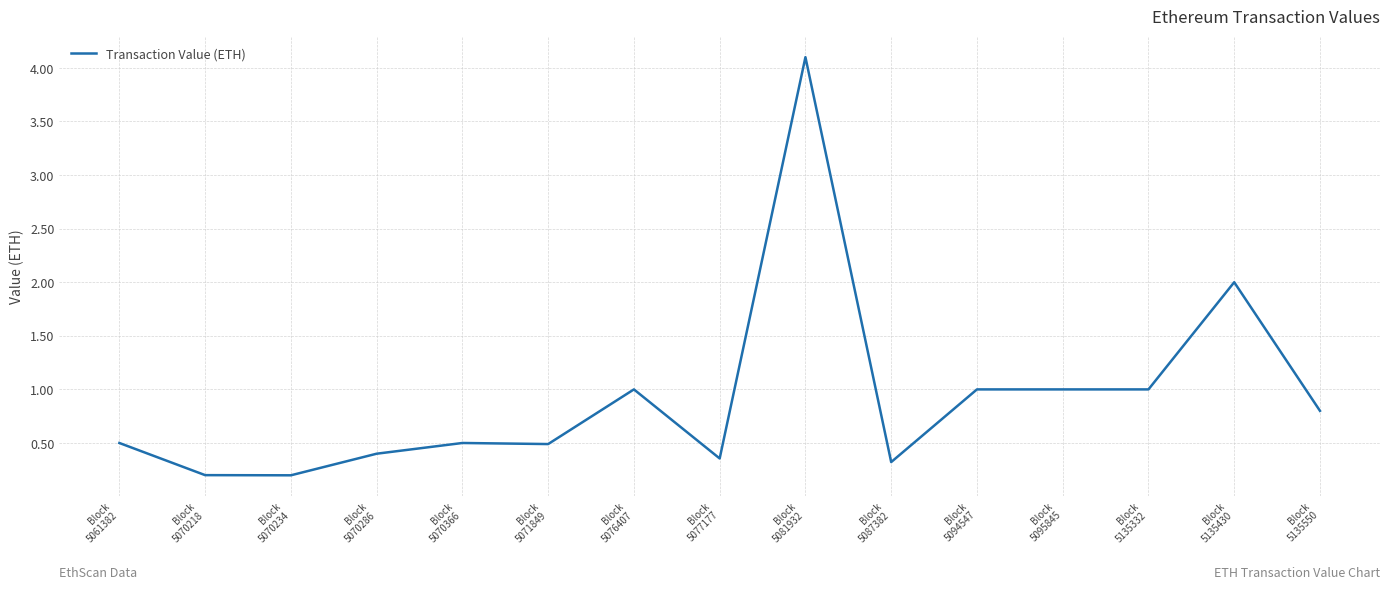

What is the difference between the maximum and minimum values?

3.9